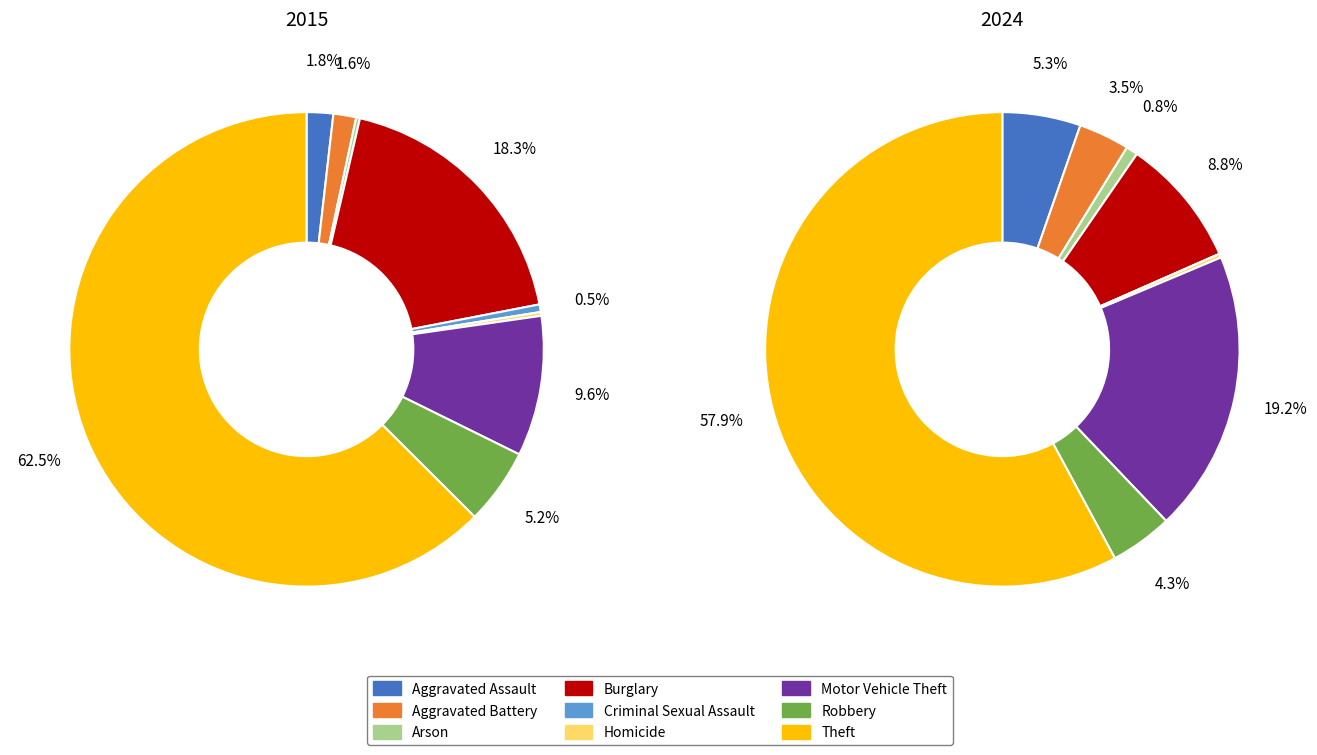

To the nearest percent, what is the combined percentage of values_2024 and 6?

23%